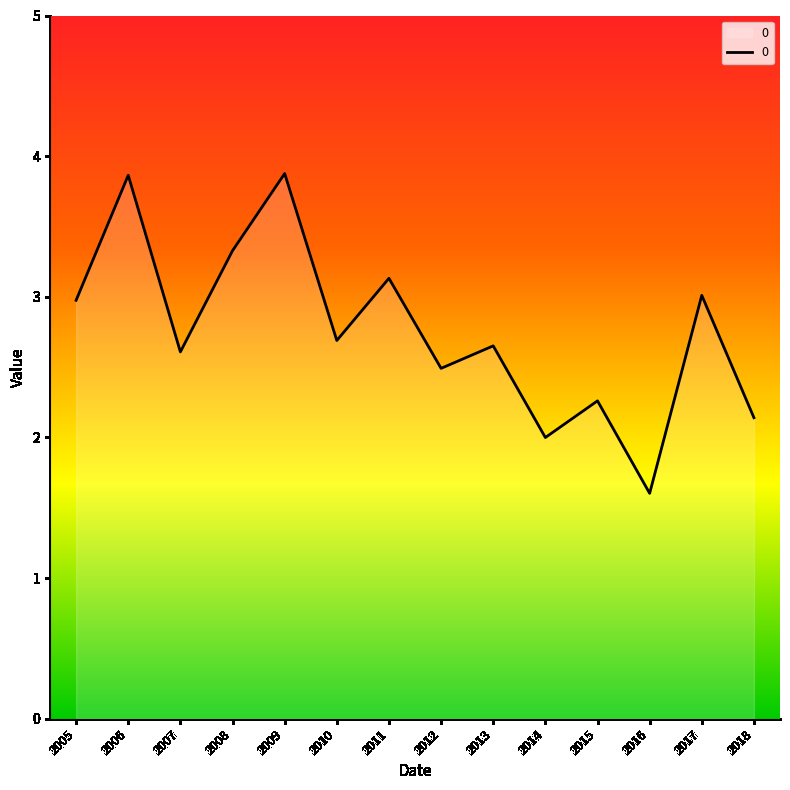

Where does the data first go above 2?

2005